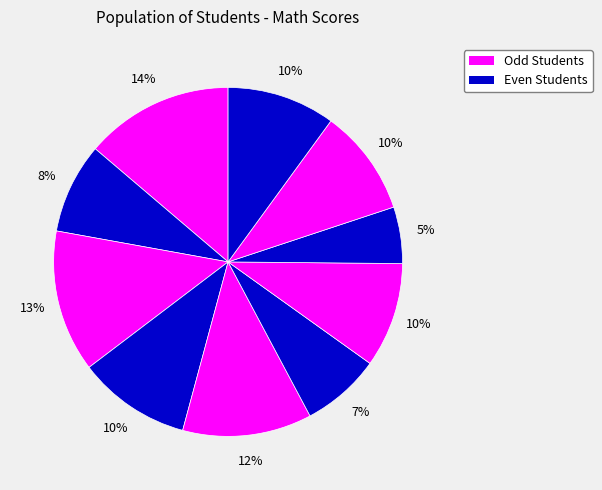

How many segments does this pie chart have?

10